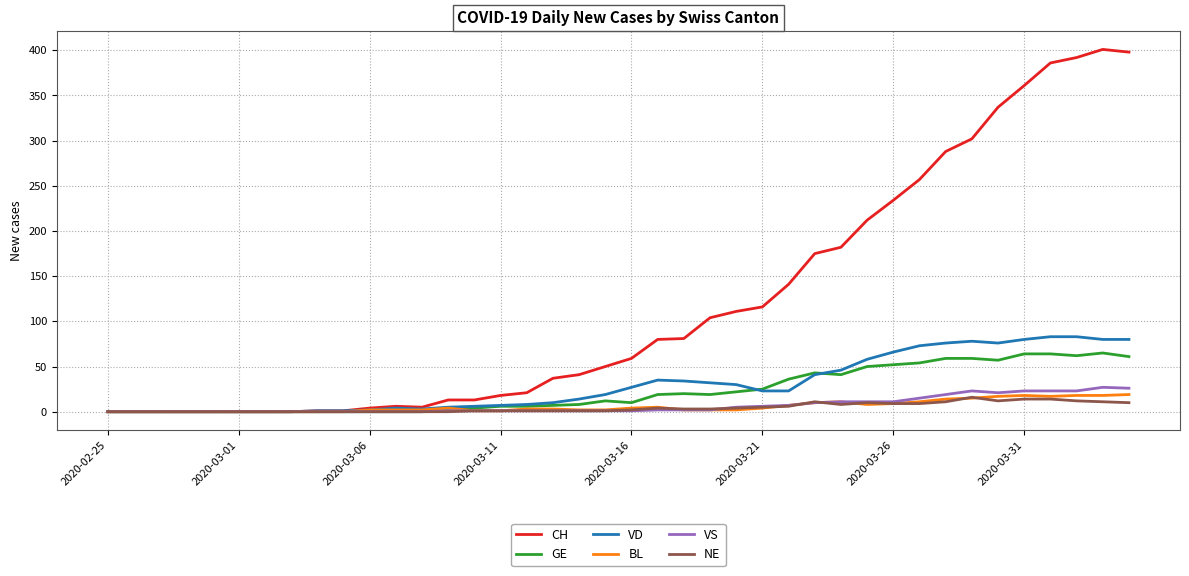

Which series has the largest total across all categories?

CH